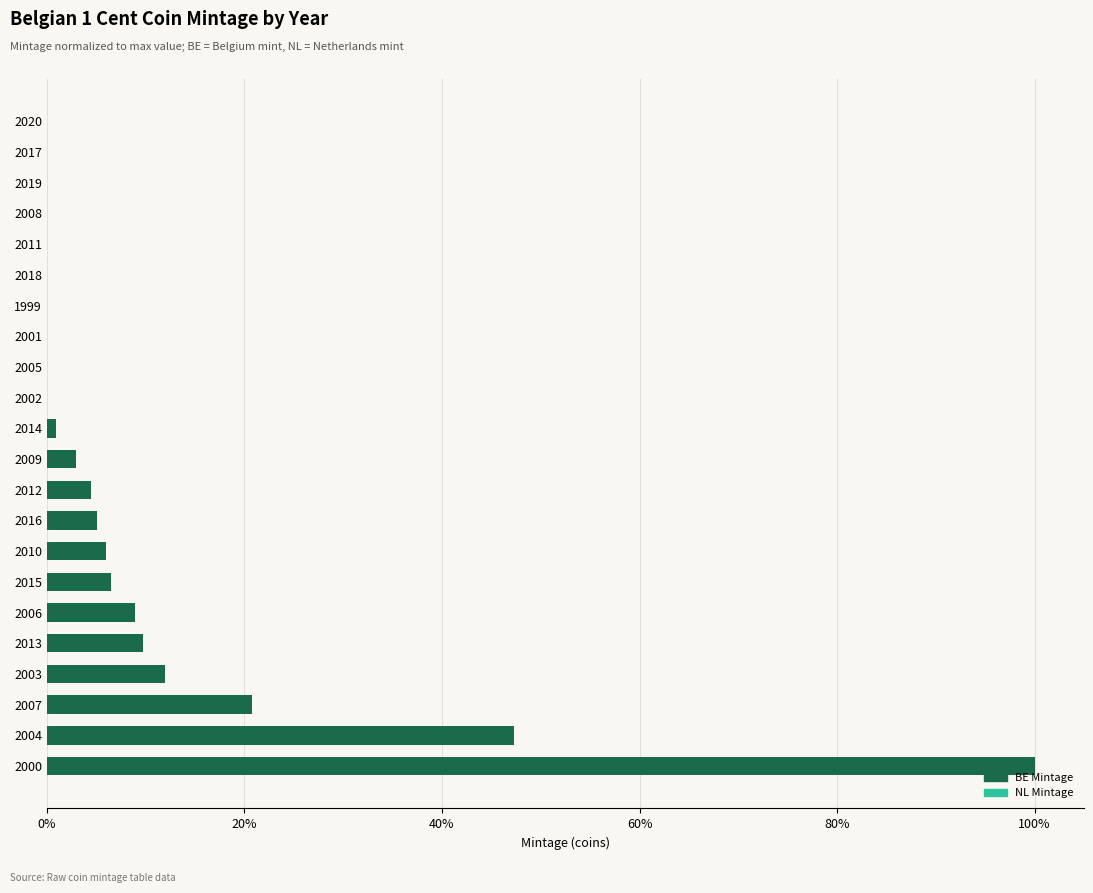

Which category has the highest value in the BE Mintage series?

2000